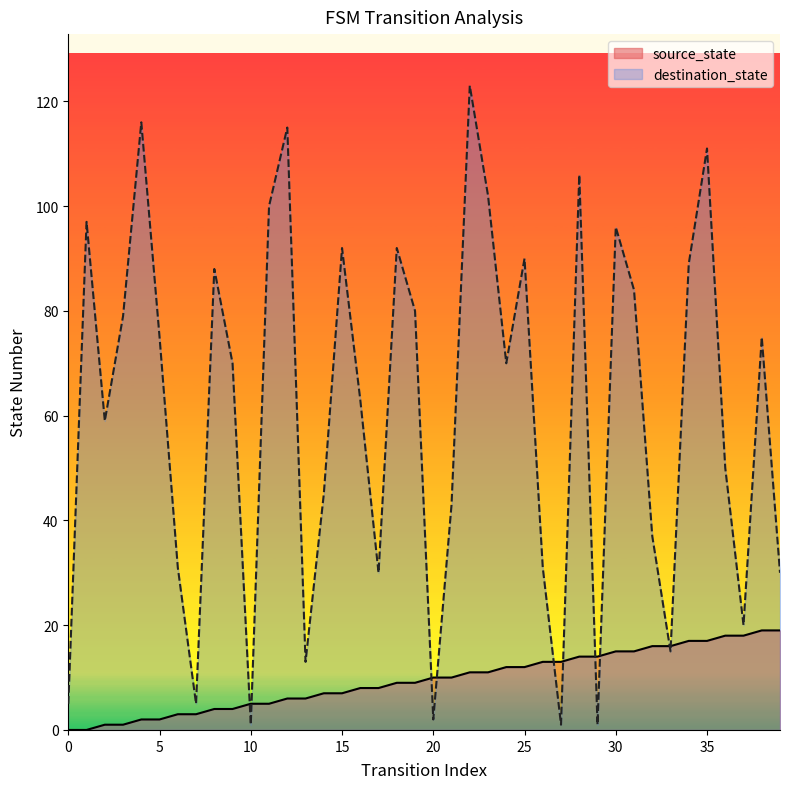

Which series reaches the minimum Y coordinate?

source_state